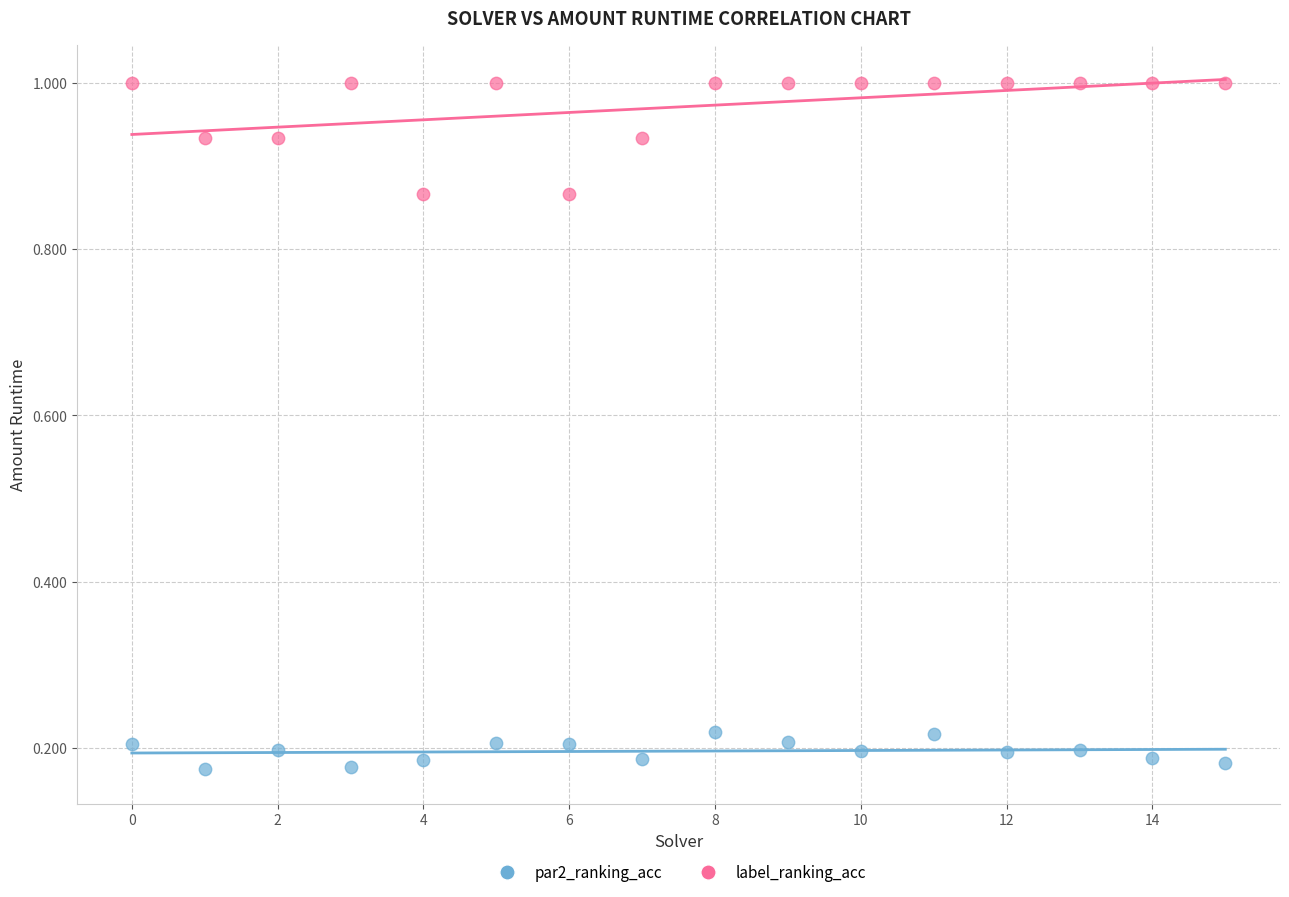

Which series has the widest spread of Y values?

label_ranking_acc